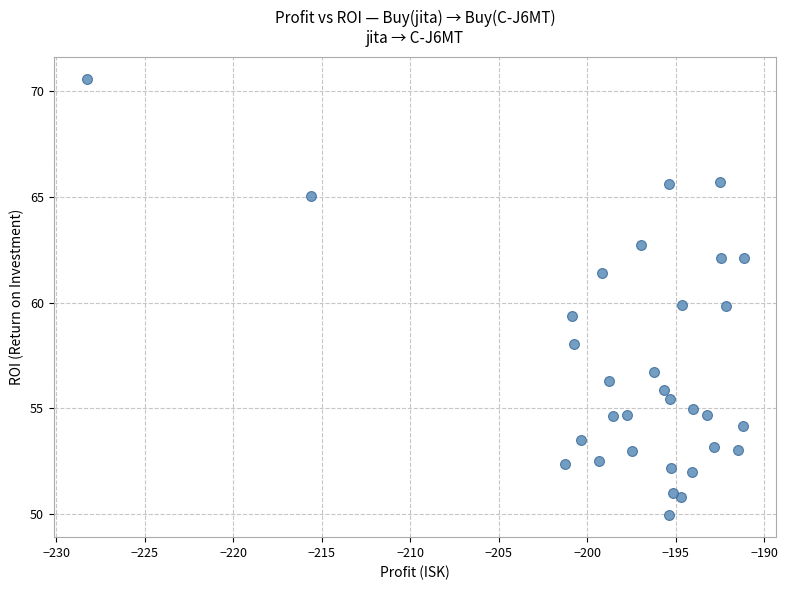

What is the range of X values (max minus min)?

37.1